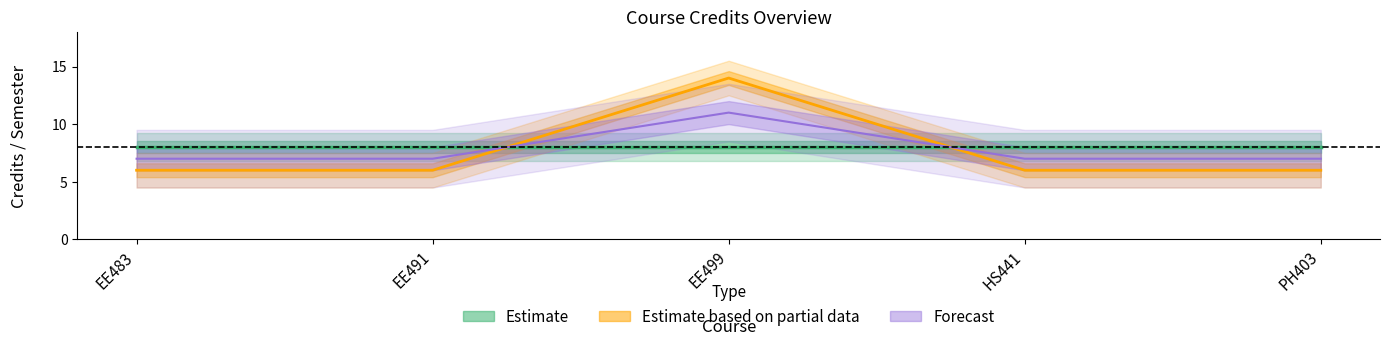

What is the sum of the values at EE483 and PH403?

12